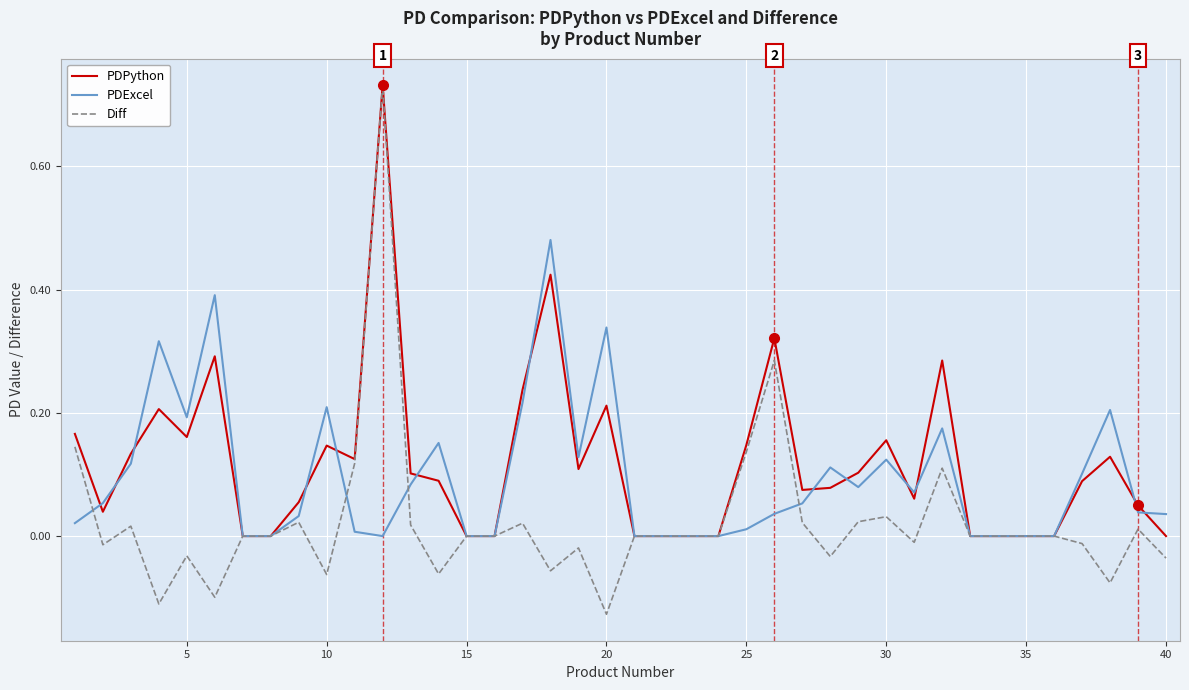

Which series has the widest spread of values?

Diff